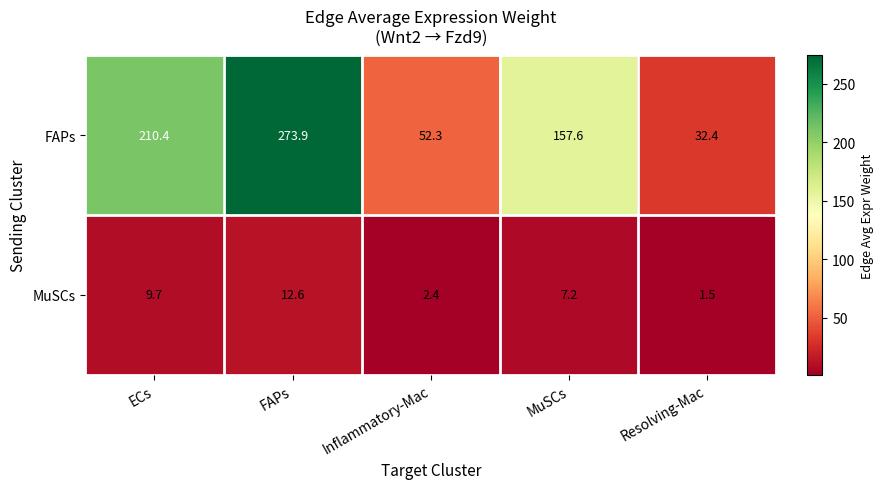

Reading left to right, what are all the values shown in this chart?

FAPs: 210.4	273.9	52.3	157.6	32.4
MuSCs: 9.7	12.6	2.4	7.2	1.5